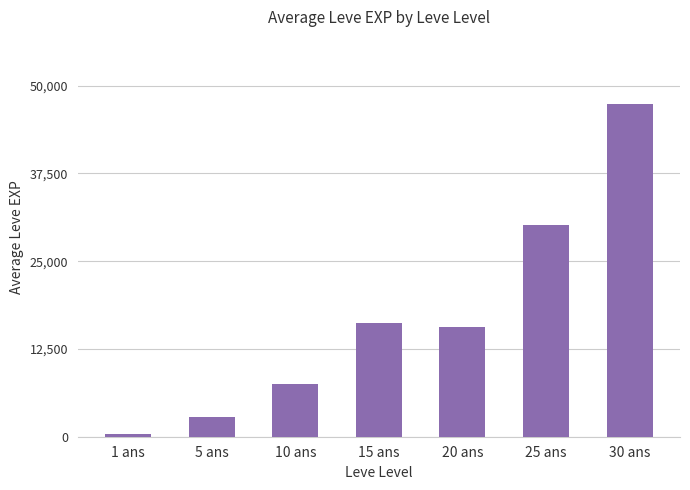

What is the minimum value shown in the chart?

417